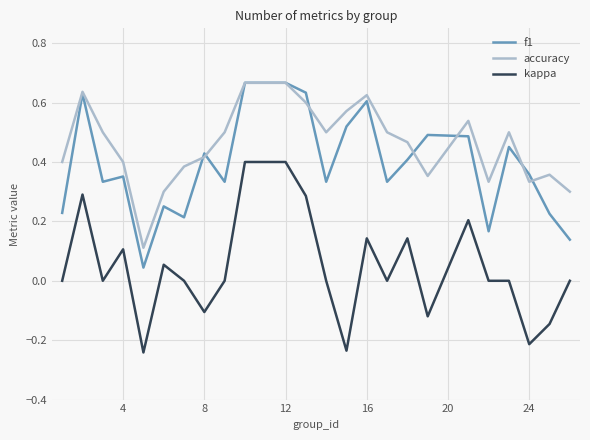

After their last crossing, which series has the higher values: f1 or accuracy?

accuracy